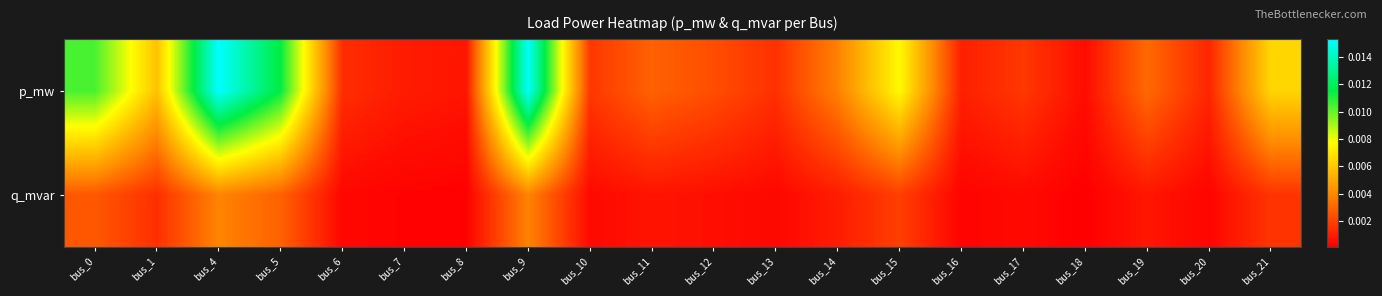

Rank the series at bus_11 from lowest to highest value.

q_mvar, p_mw